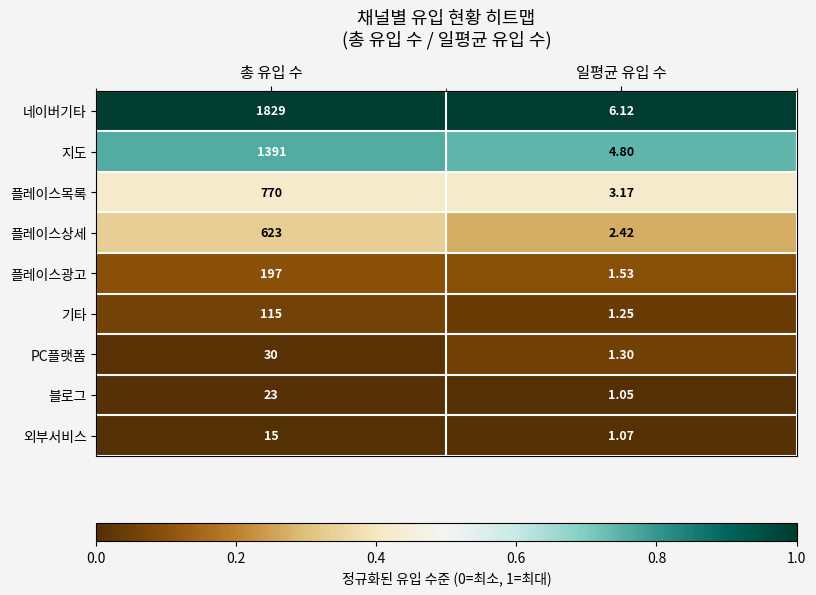

Which category has the highest value in the 네이버기타 series?

총 유입 수